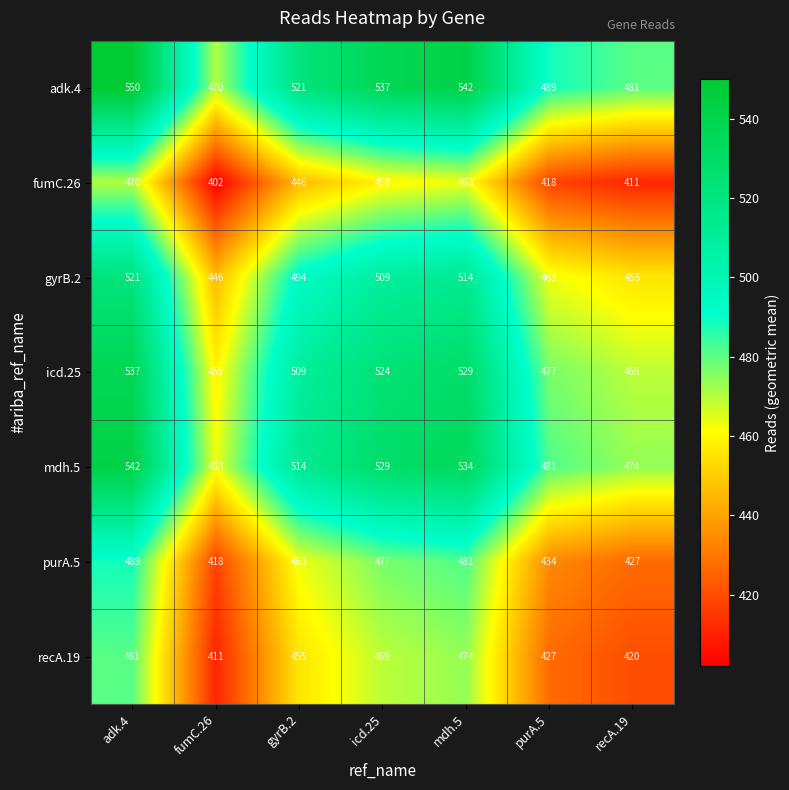

List the series in order of their peak value, lowest first.

fumC.26, recA.19, purA.5, gyrB.2, icd.25, mdh.5, adk.4